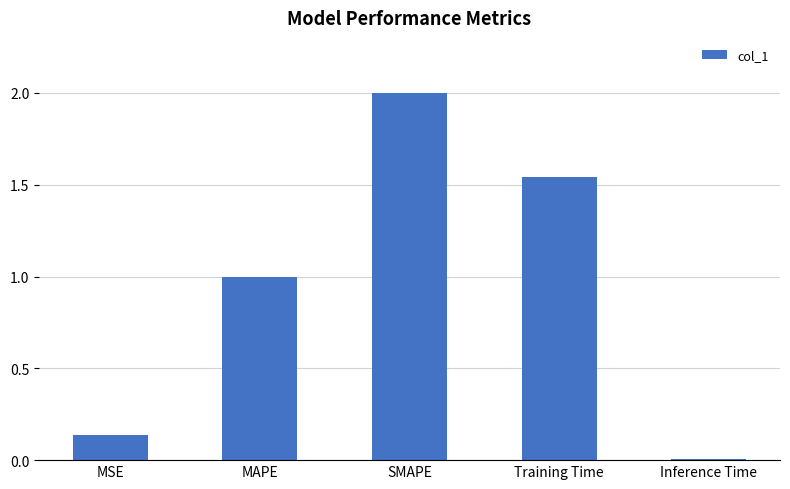

The chart shows a value of 0.0 at Inference Time. True or false?

True